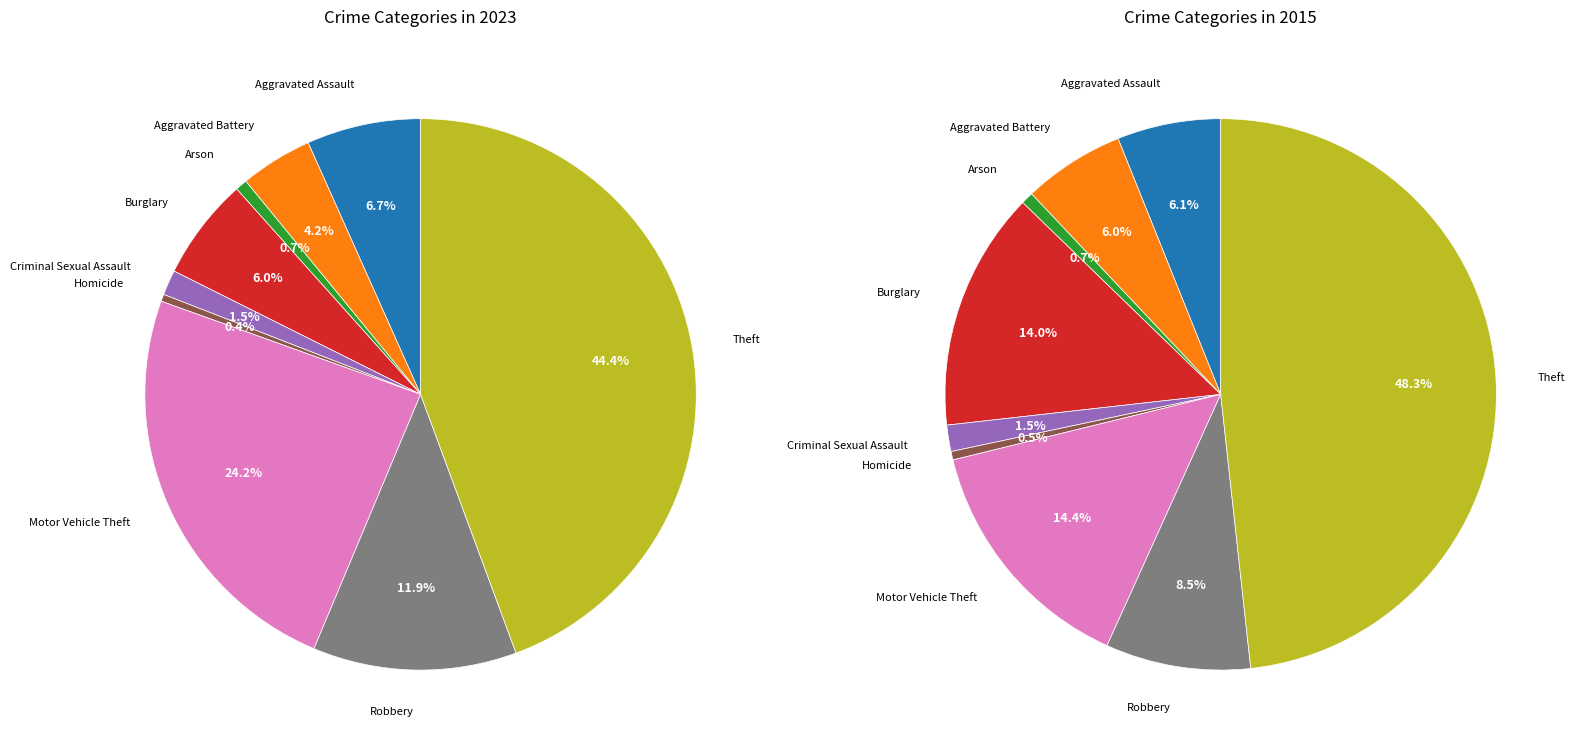

Is Aggravated Battery the majority of the pie?

No